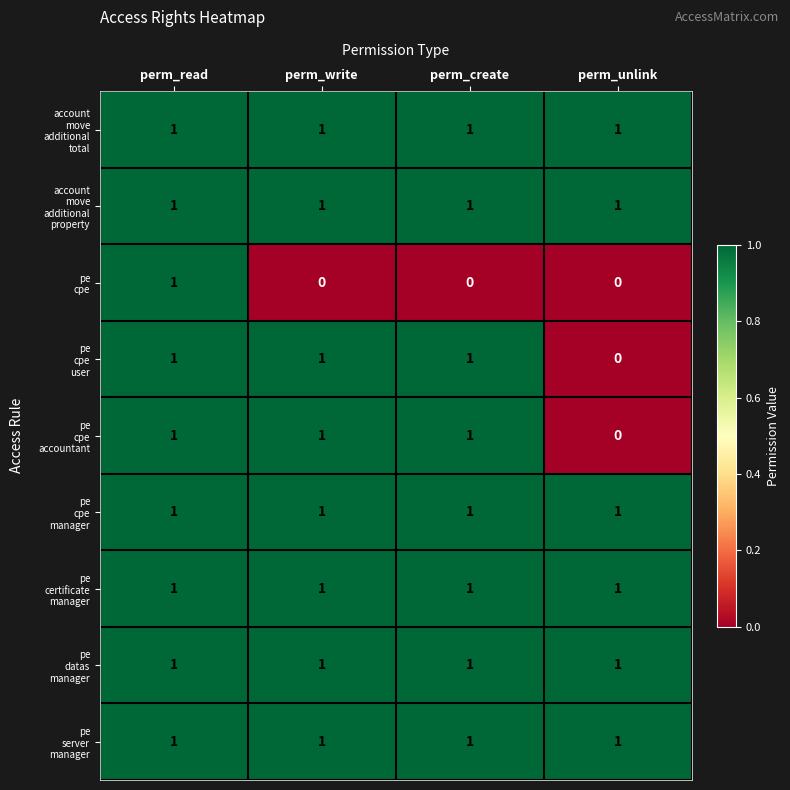

What is the total value across all series at perm_write?

8